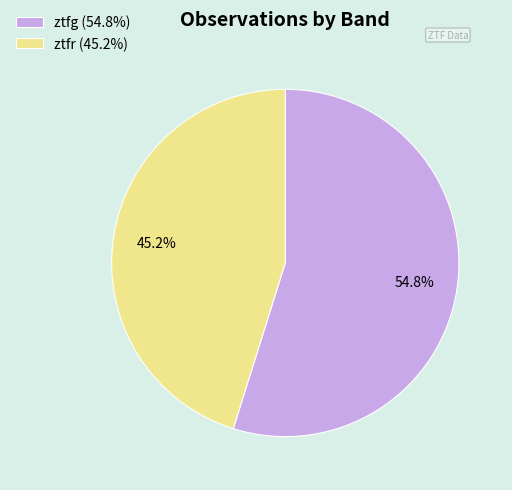

To the nearest percent, what percentage of the pie is ztfr?

45%